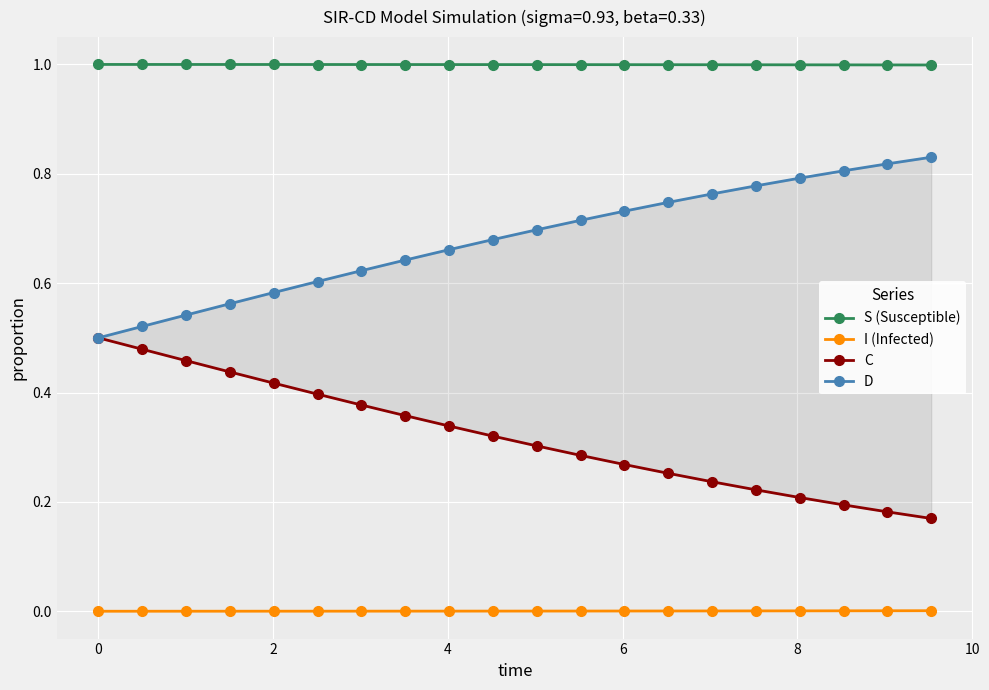

True or false: S (Susceptible) and I (Infected) intersect in this chart.

False